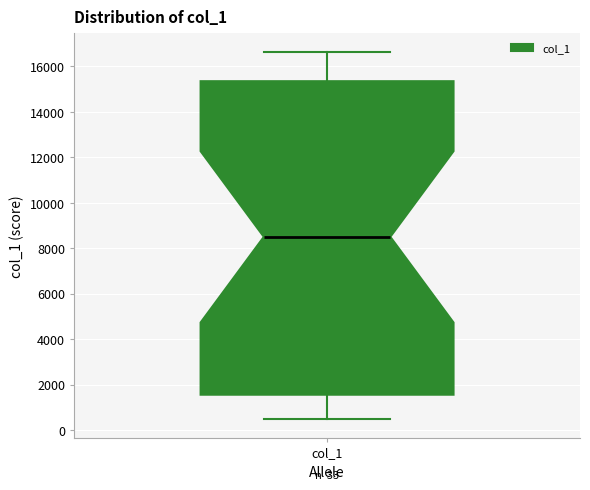

Where does the median line of the box for col_1 sit on the y-axis? The values are not printed on the chart, so give them approximately, as read against the axis.

8600